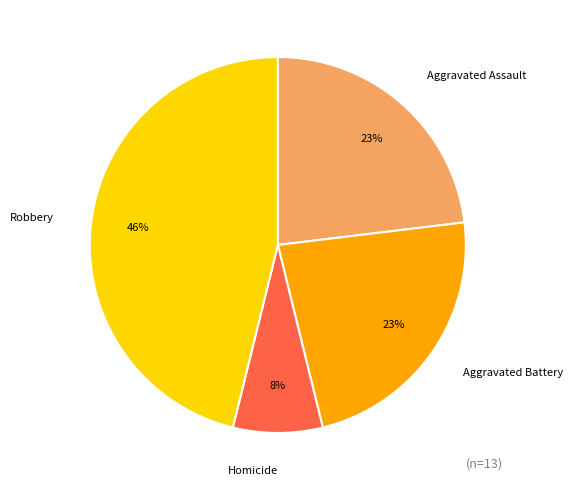

Count the number of slices in the pie.

4